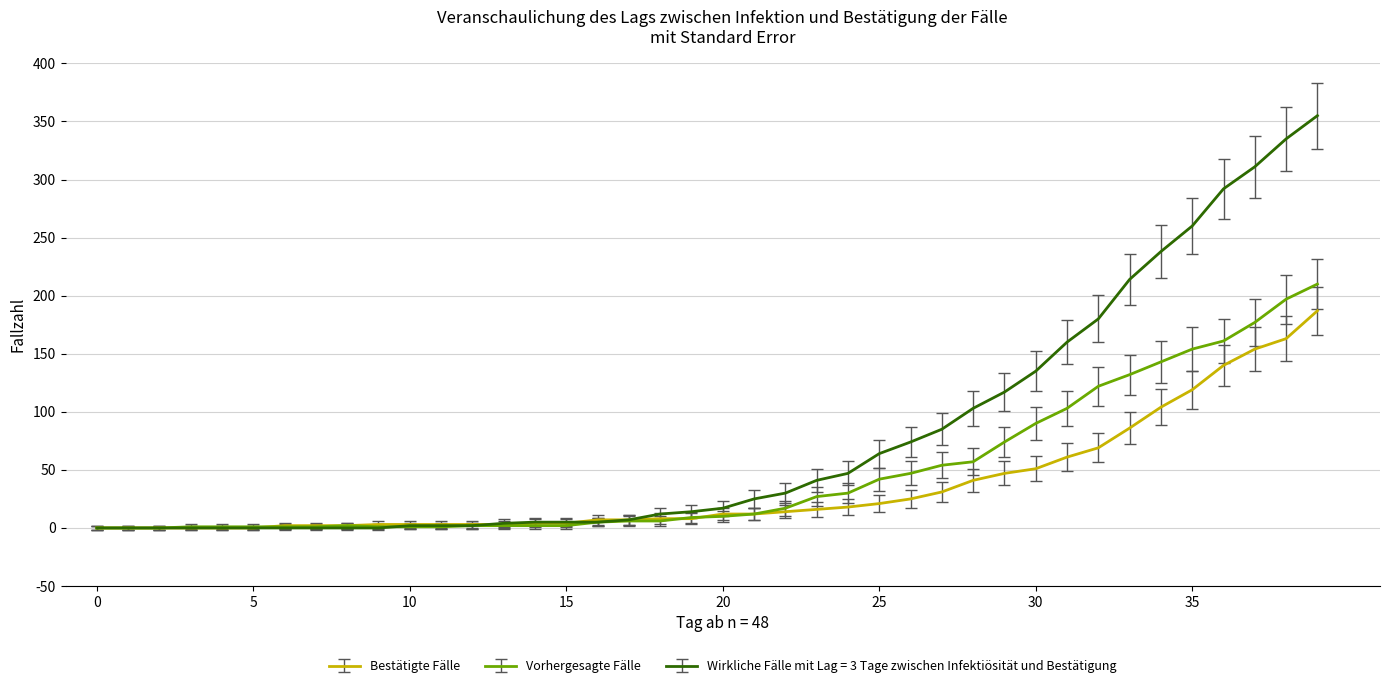

What is the maximum value for Bestätigte Fälle?

187